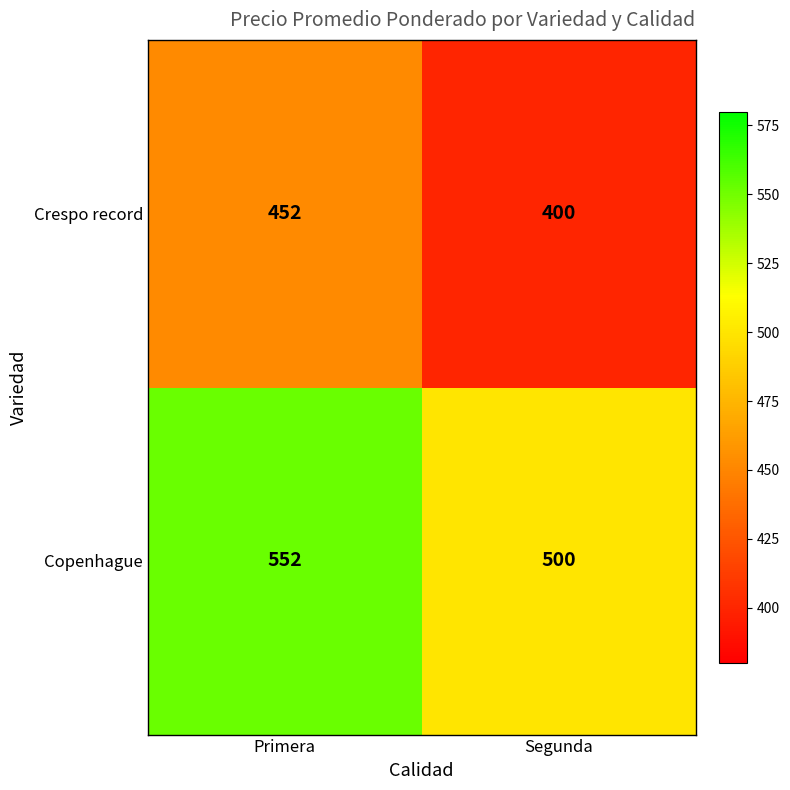

How many data points does each series have?

2